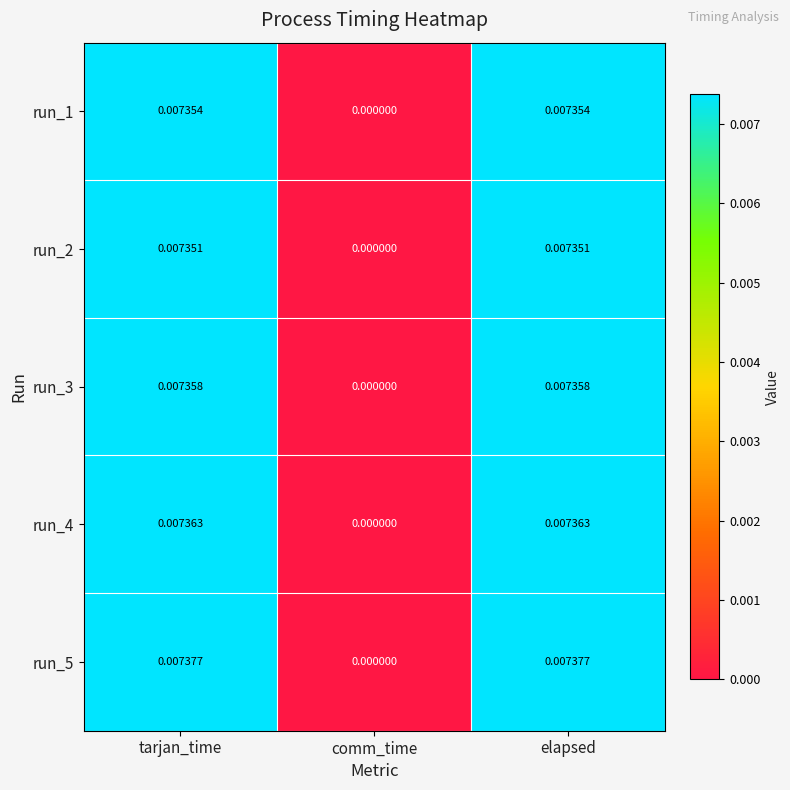

Which series has the largest total across all categories?

run_5